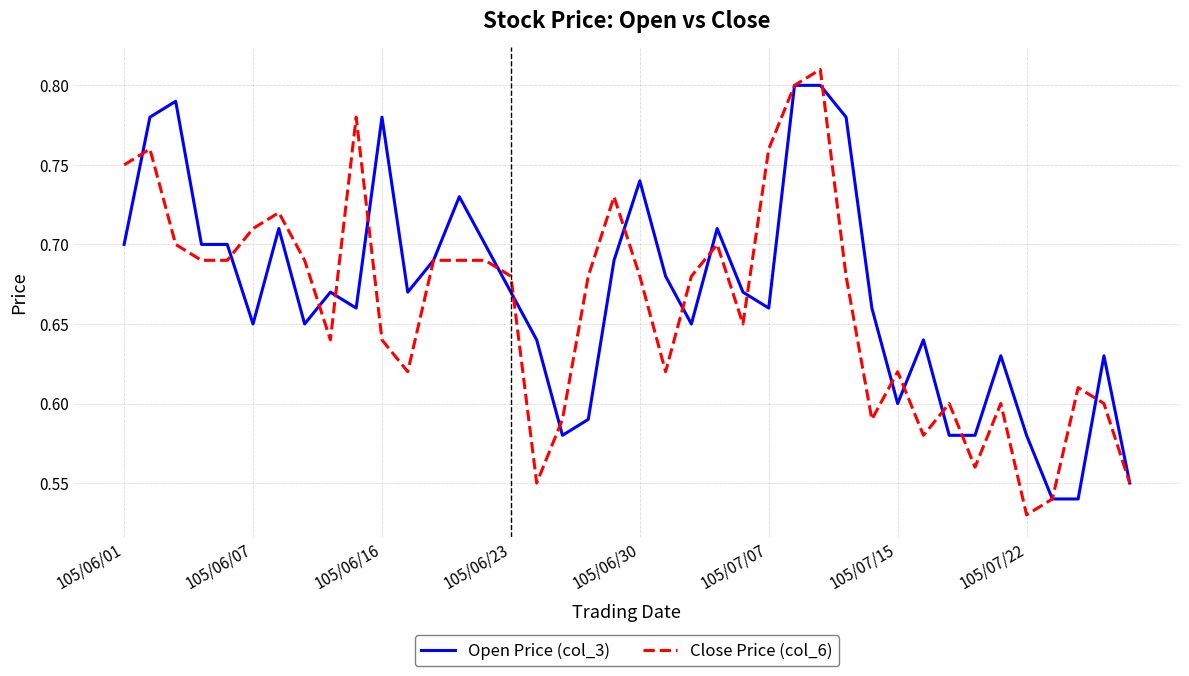

Which series has the widest spread of values?

Close Price (col_6)